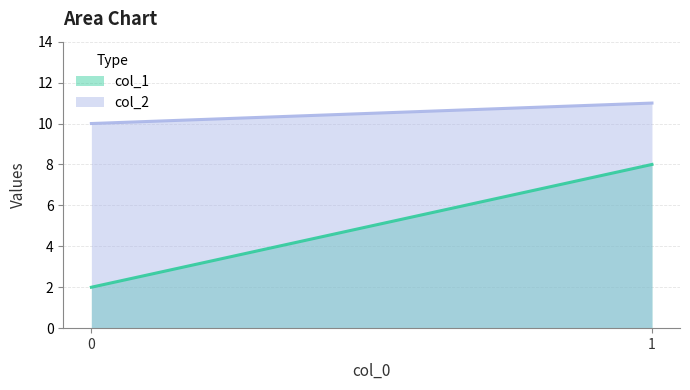

Count the col_1 values in the range 2 to 8.

2